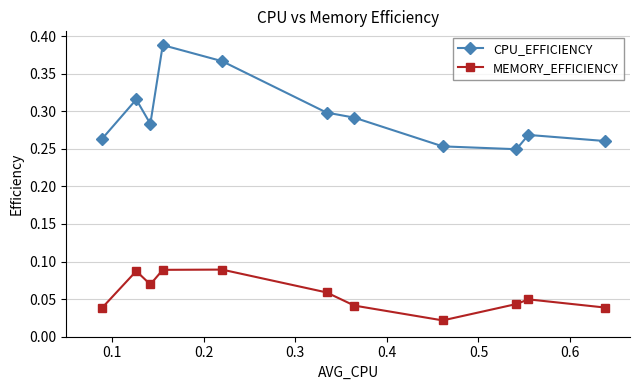

Which series has the widest spread of values?

CPU_EFFICIENCY